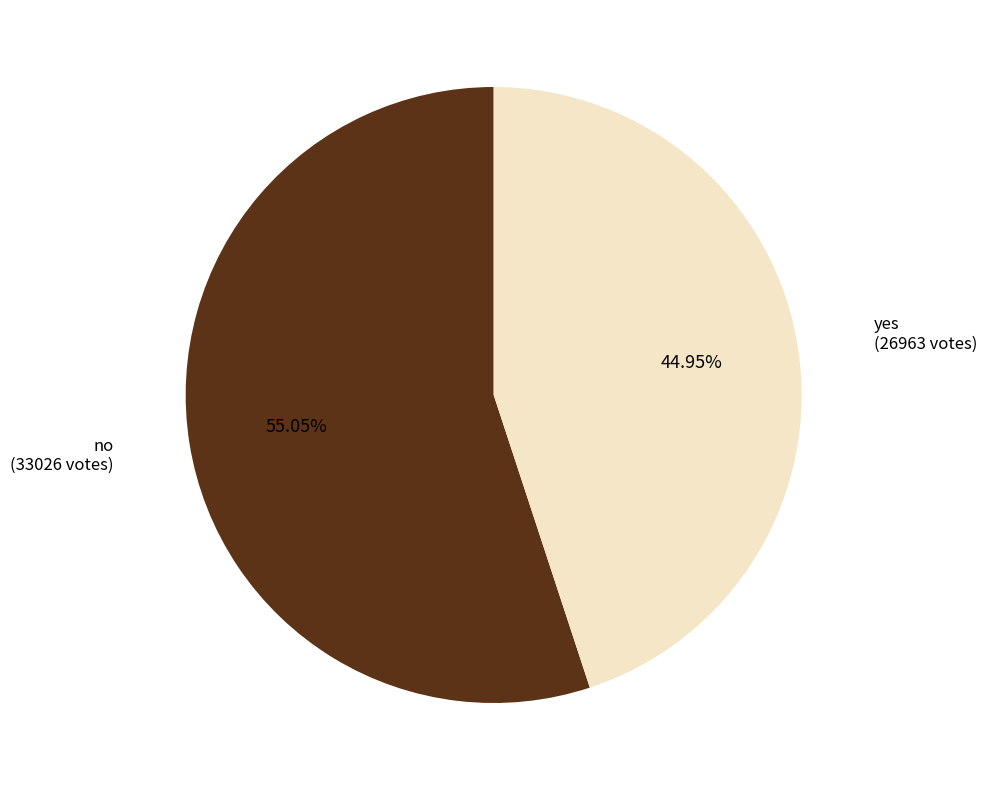

Which category accounts for the majority?

no